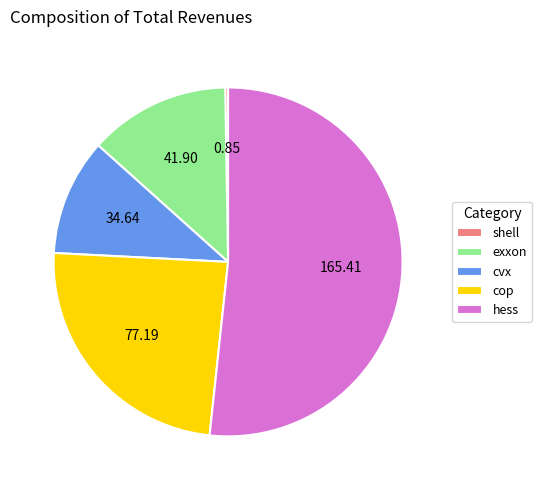

What is the ratio of the value at cop to the value at hess?

0.5